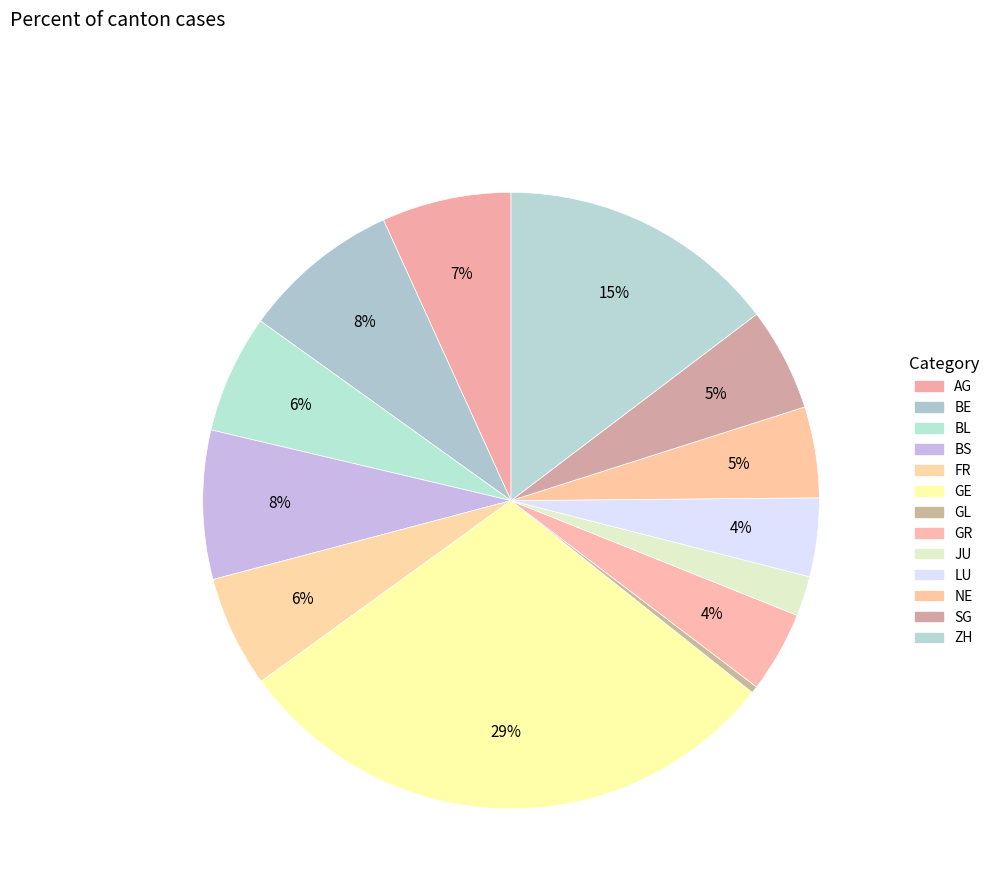

What is the smallest slice in the pie chart?

GL